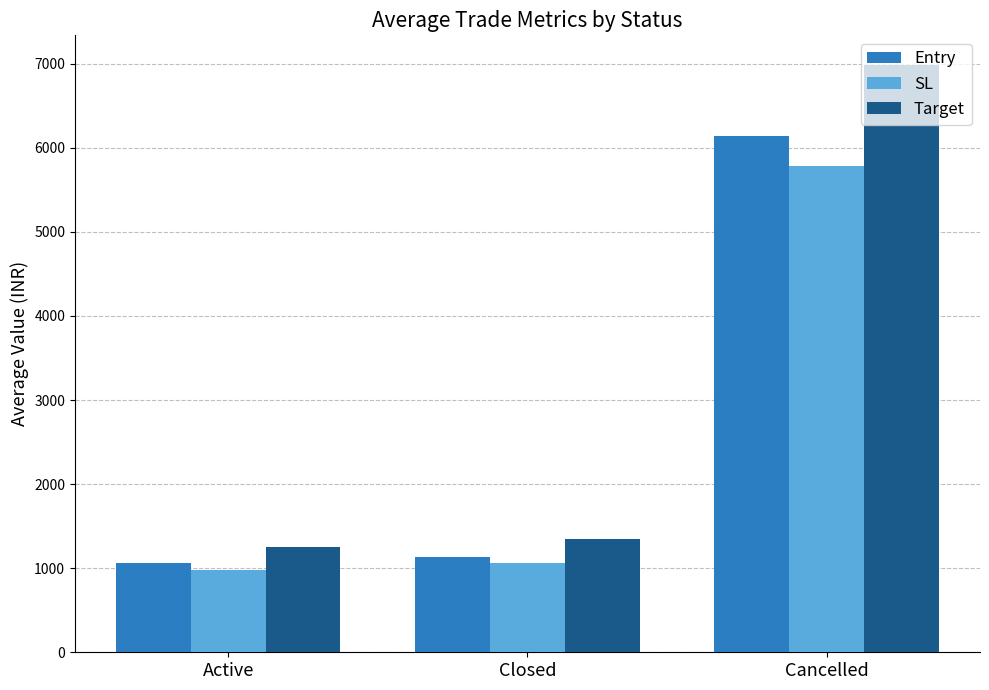

What position from the left is Cancelled?

3